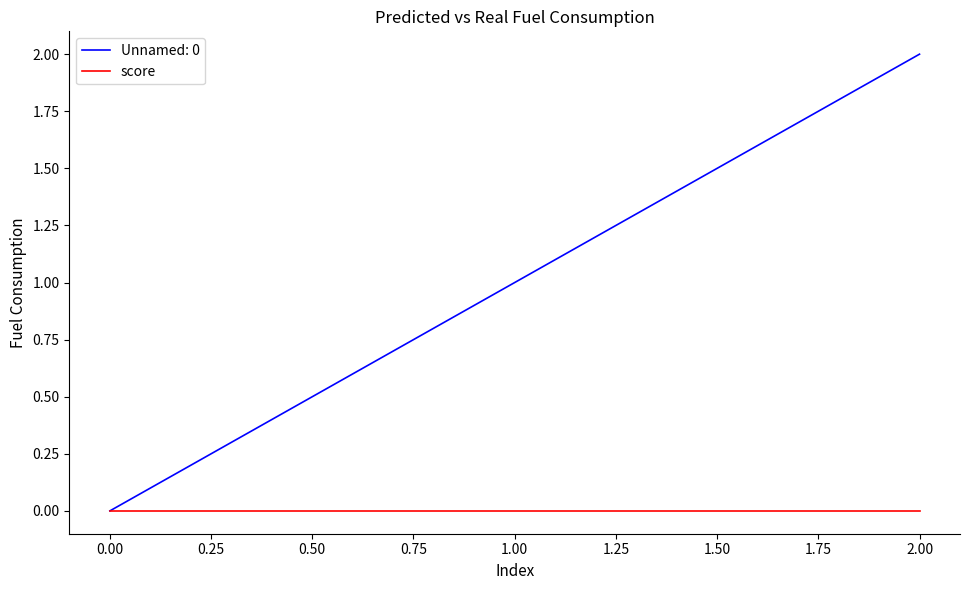

List the series in order of their overall mean, highest first.

Unnamed: 0, score